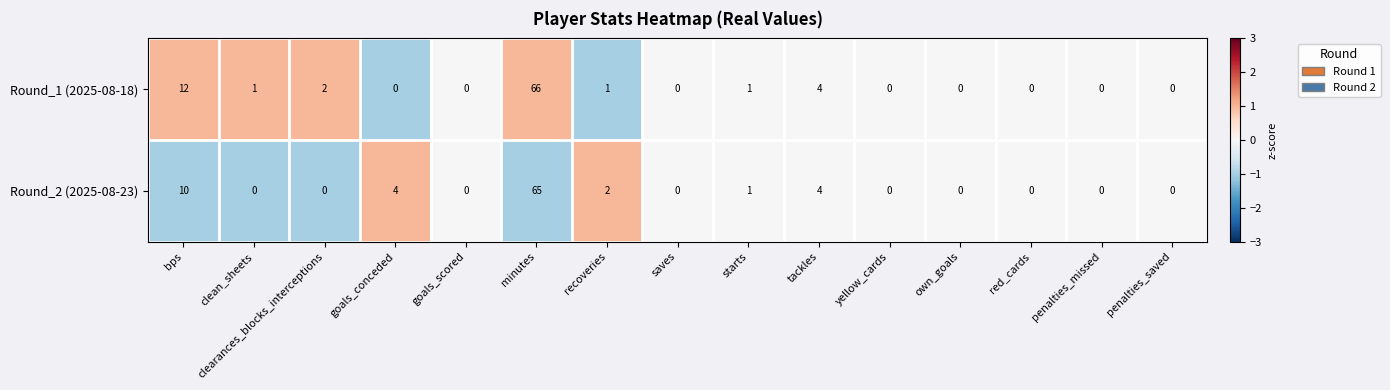

Rank the series at bps from highest to lowest value.

Round_1 (2025-08-18), Round_2 (2025-08-23)